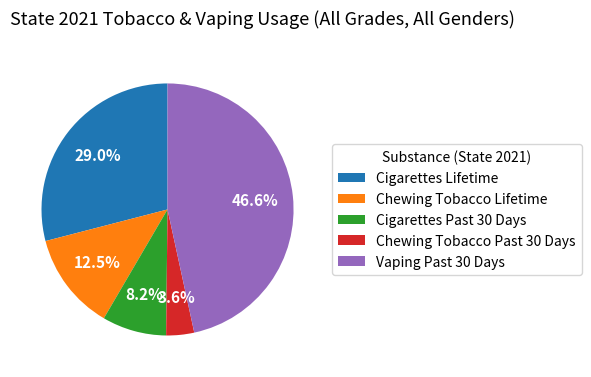

True or false: Chewing Tobacco Past 30 Days accounts for 16% of the total.

False